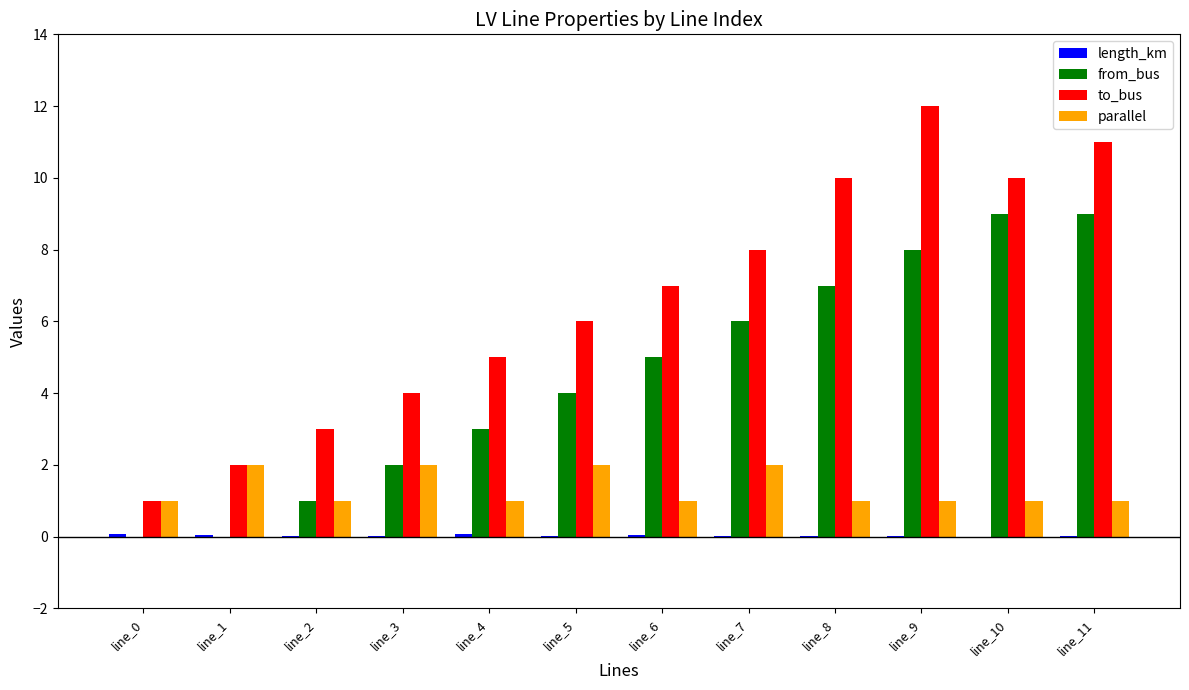

Which category has the highest value in the to_bus series?

line_9